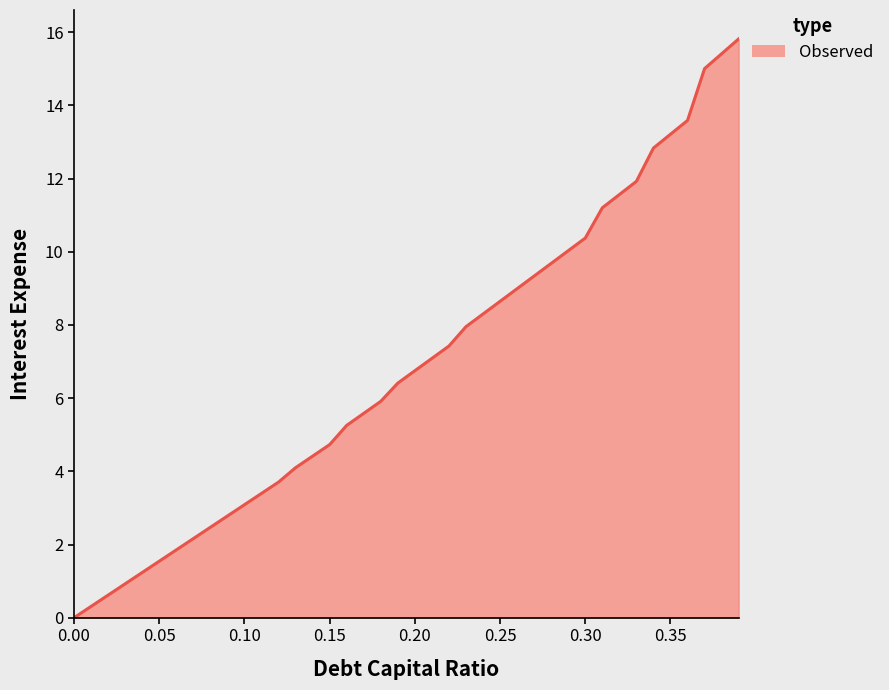

What is the maximum value shown in the chart?

15.8